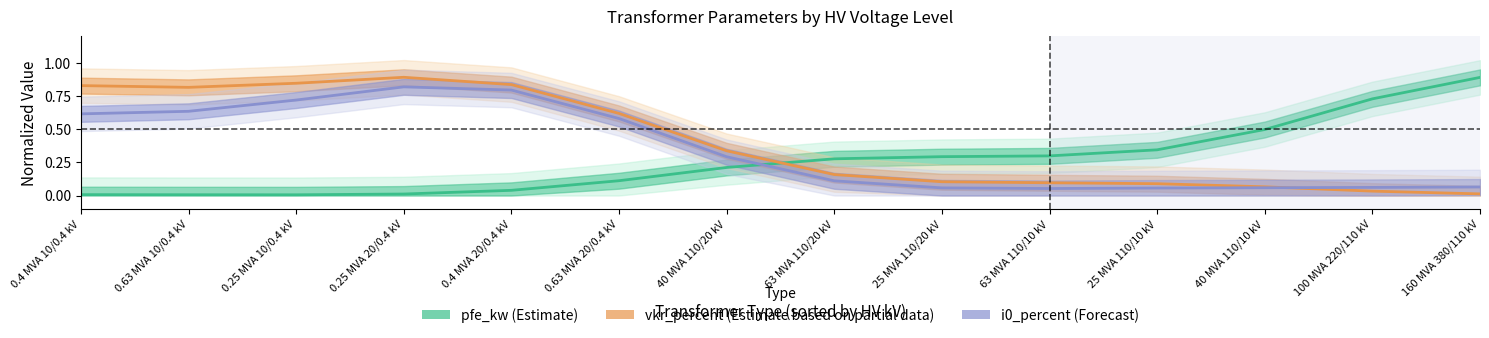

How many intersections are there between pfe_kw (Estimate) and vkr_percent (Estimate based on partial data)?

1